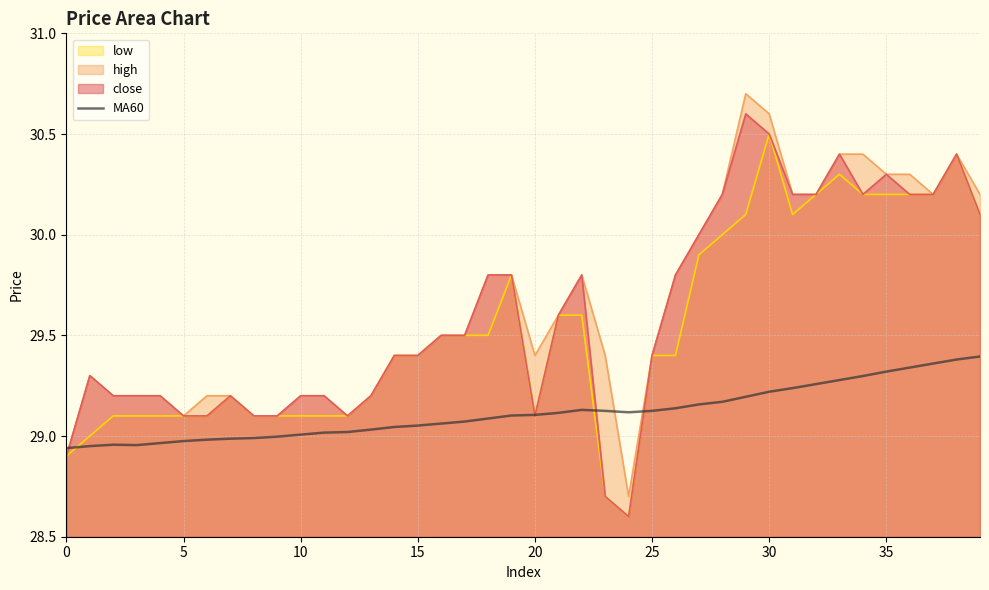

Is it true that the value at 18 is 29.1?

True